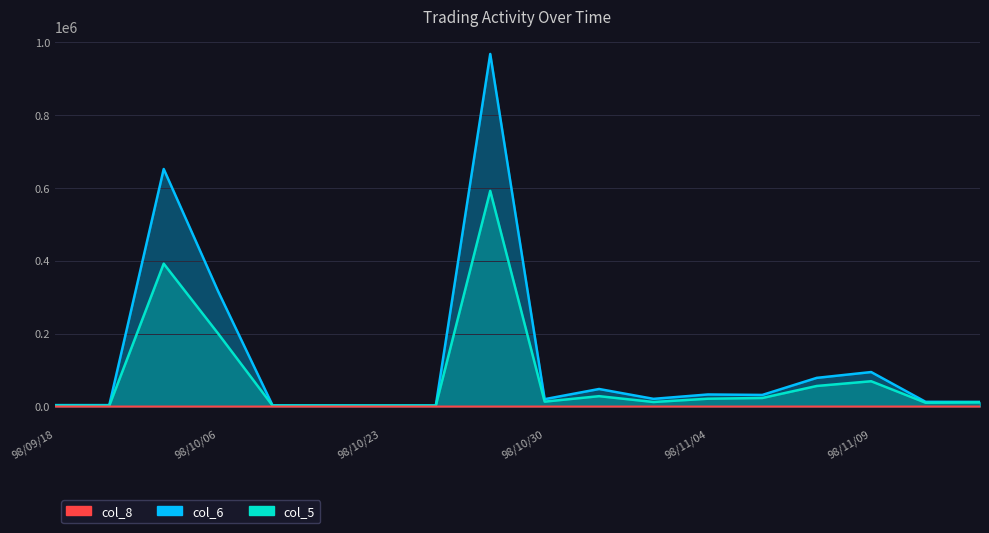

Does the chart have visible grid lines?

Yes